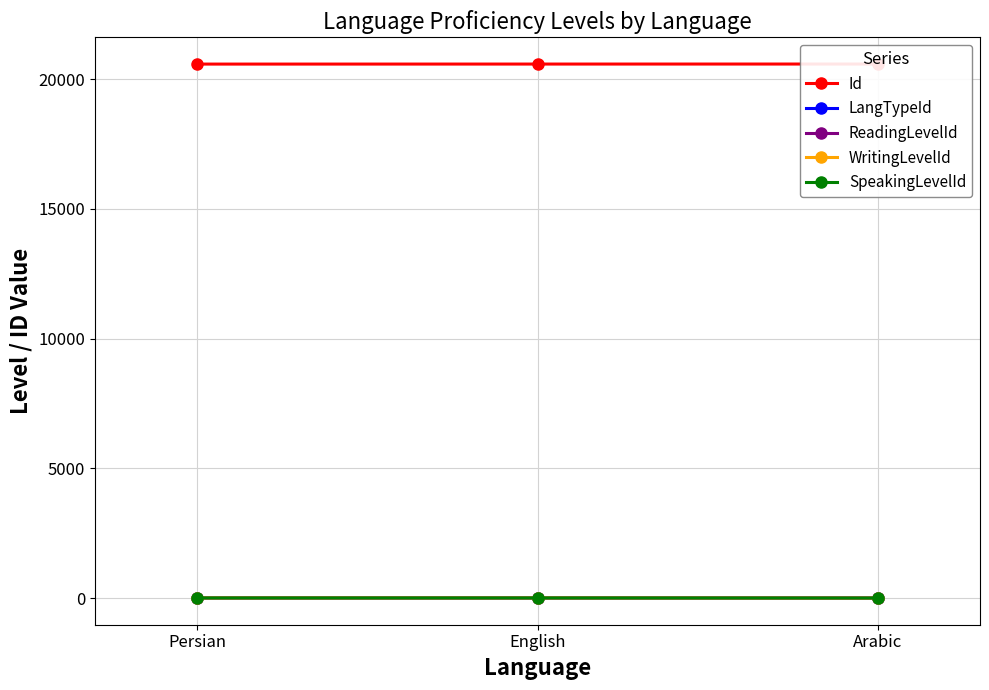

How many lines are shown in the chart?

5